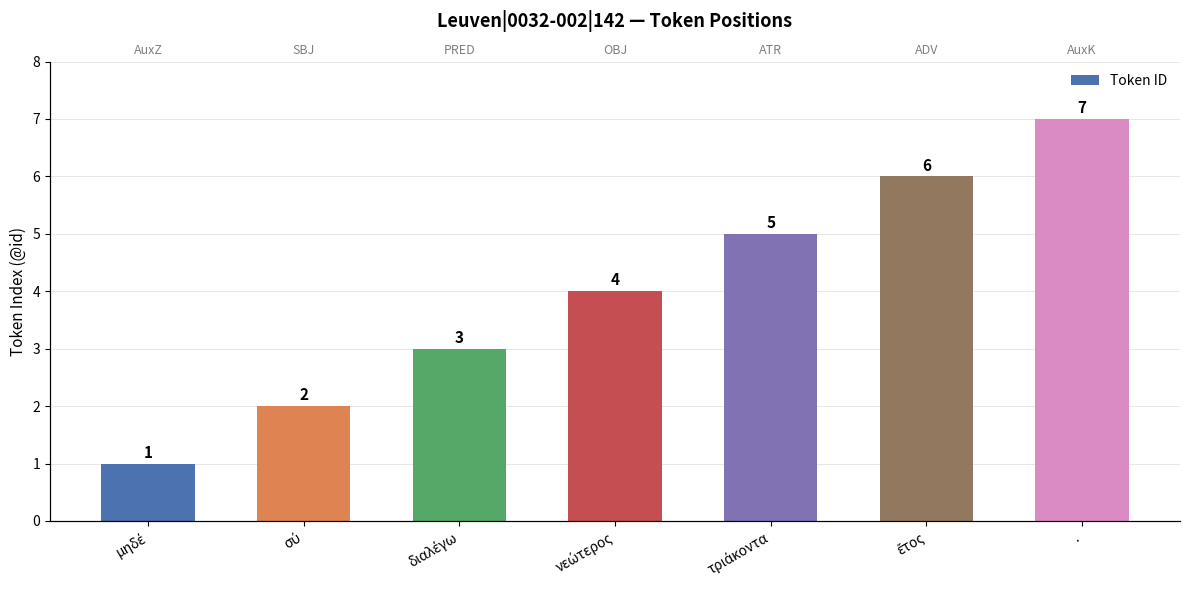

Reading left to right, extract all data points from this chart.

μηδέ=1	σύ=2	διαλέγω=3	νεώτερος=4	τριάκοντα=5	ἔτος=6	.=7